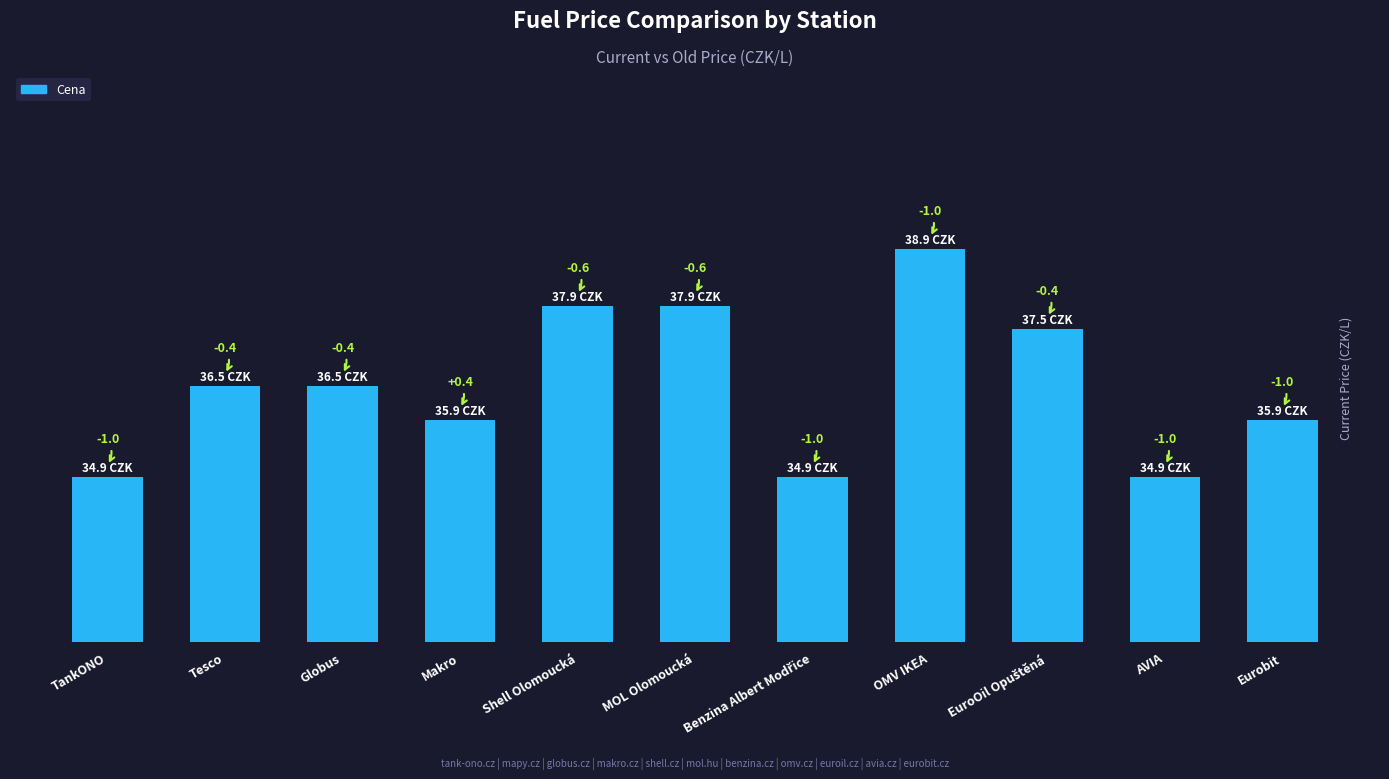

How many bars are there in total?

11